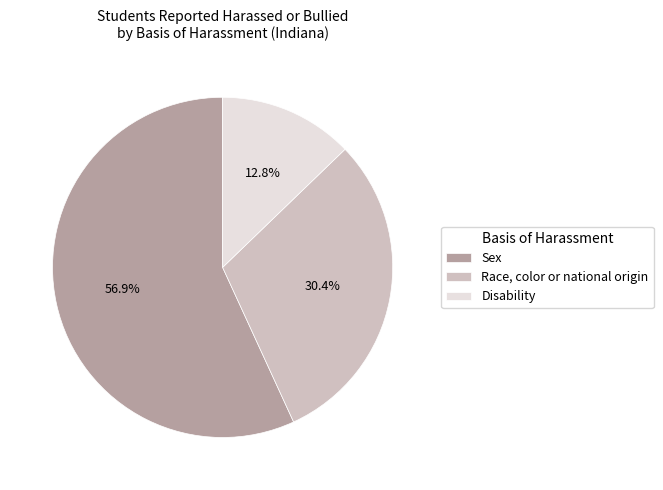

How many segments does this pie chart have?

3